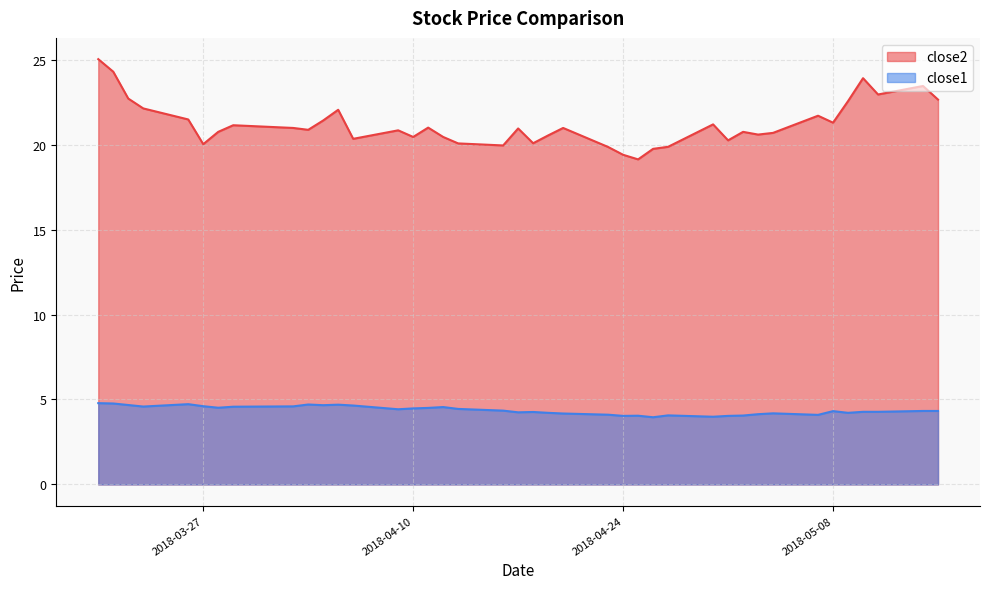

True or false: close2 and close1 intersect in this chart.

False